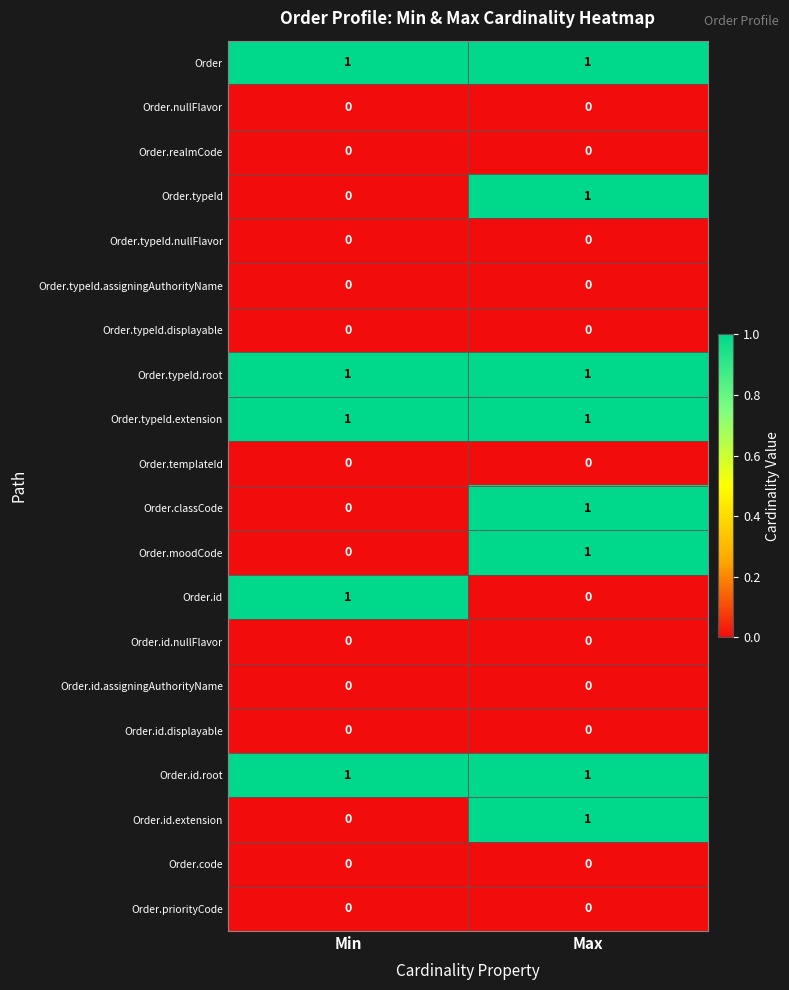

At which category is the sum across all series the highest?

Max